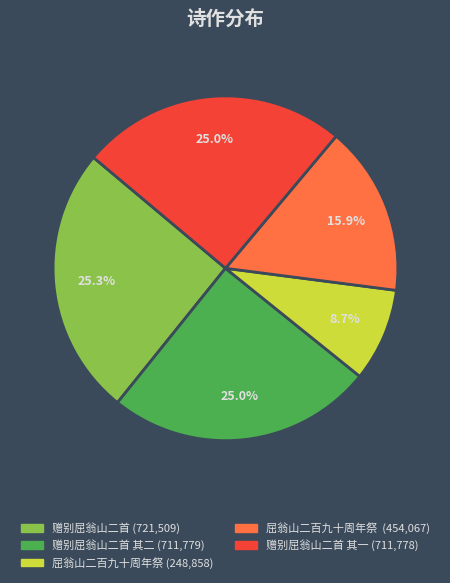

Is there a majority slice in this chart?

No